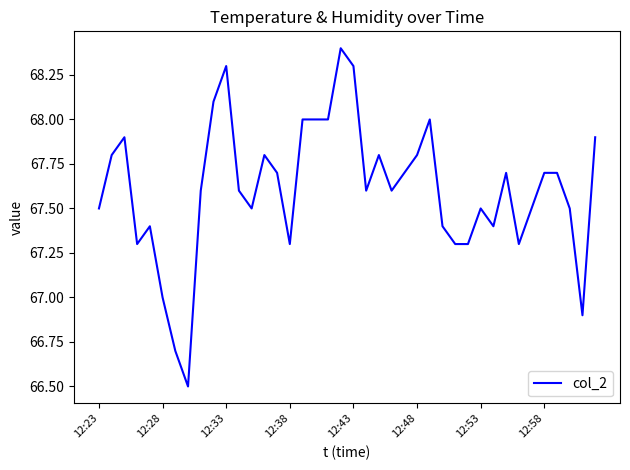

What is the minimum value shown in the chart?

66.5